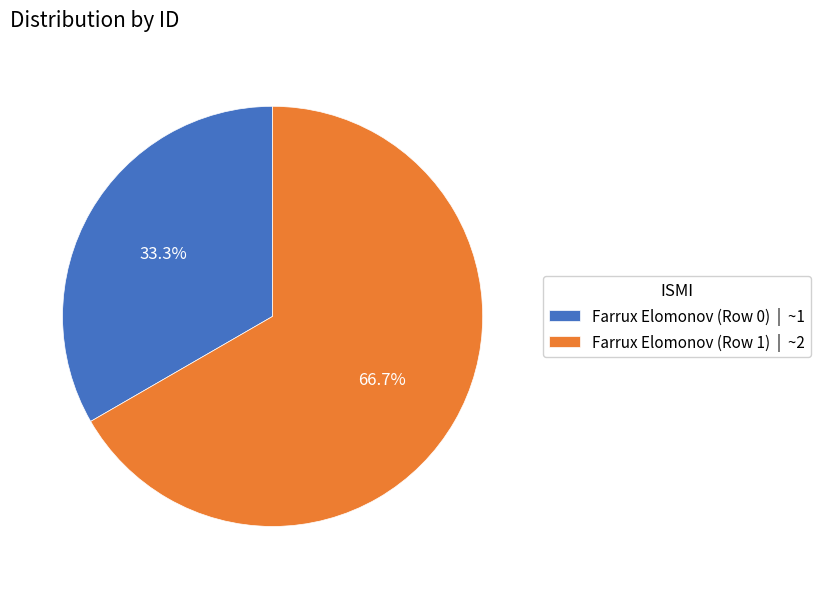

What percentage is the Farrux Elomonov (Row 0) slice, to the nearest percent?

33%